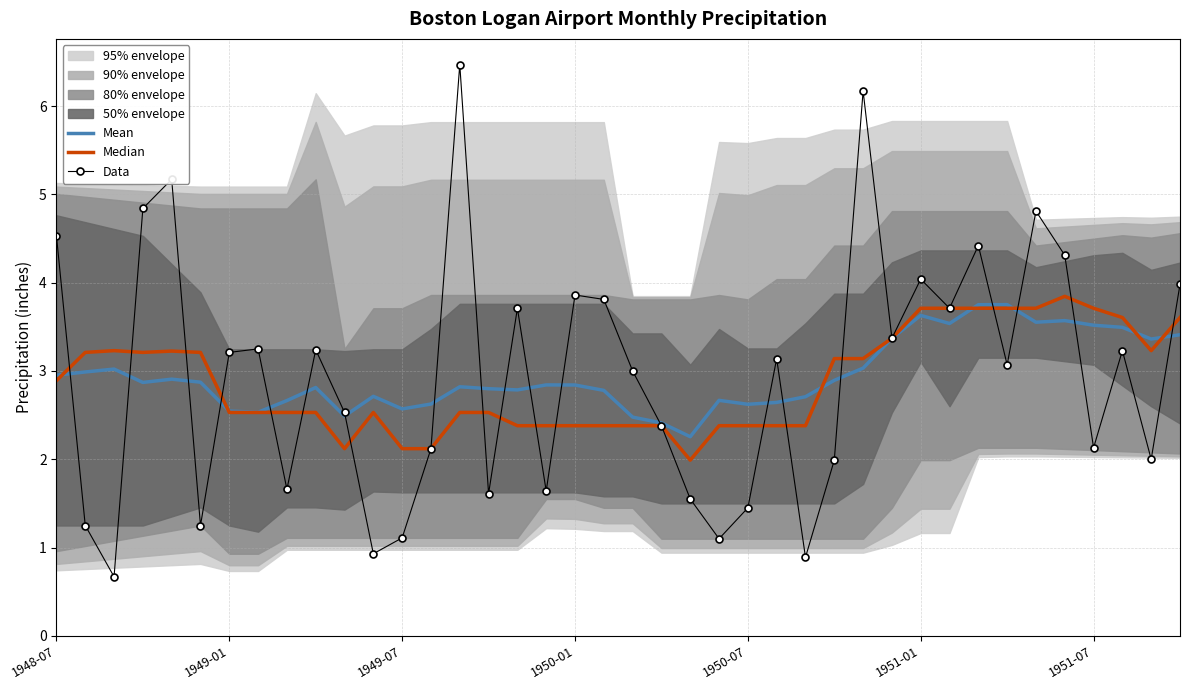

The Mean series shows 5.8 at 29. True or false?

False